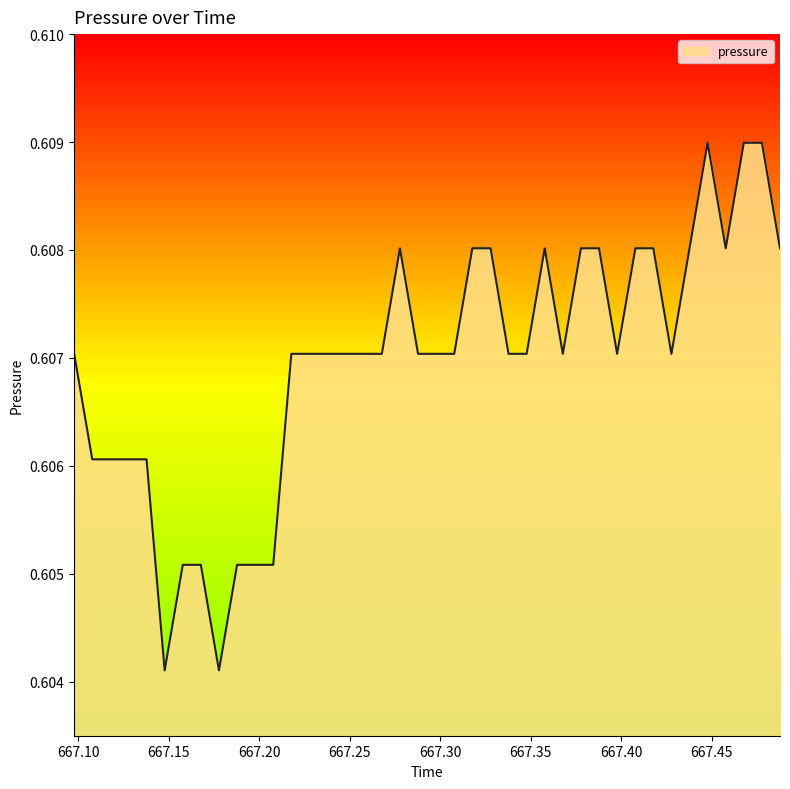

How many lines are shown in the chart?

1